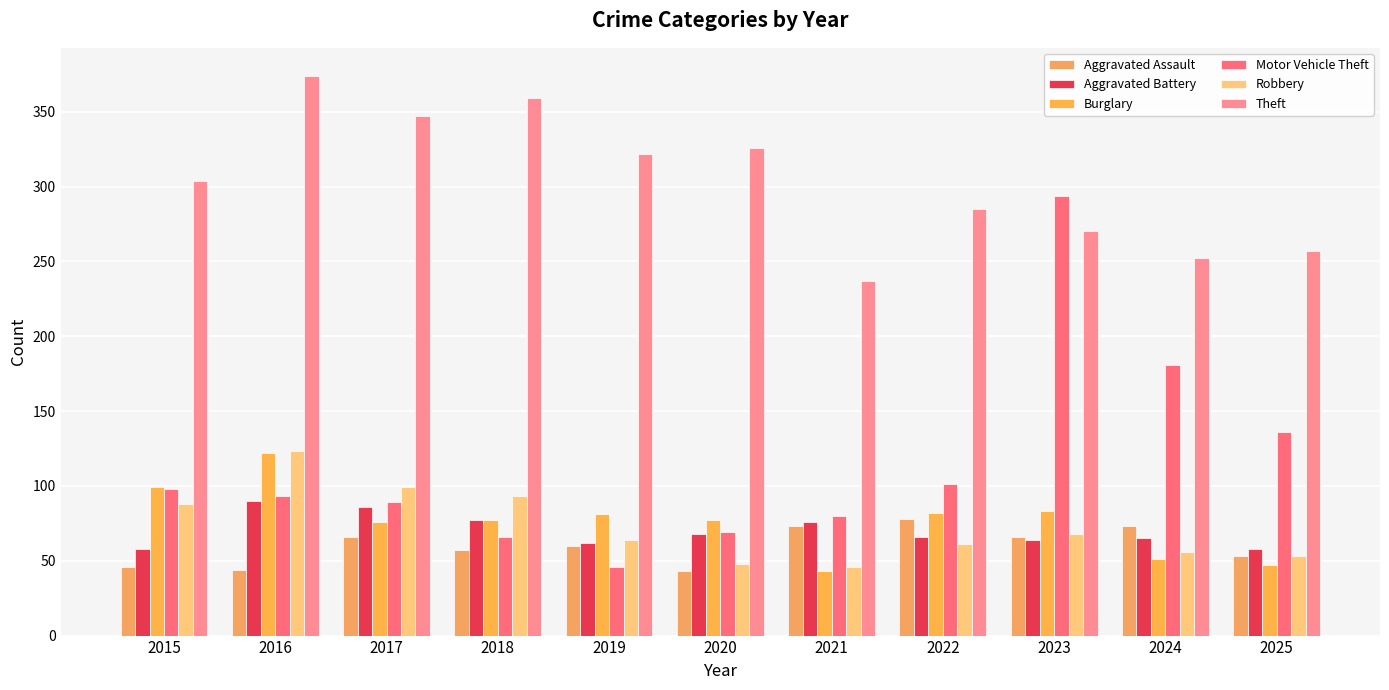

What is the value of the Aggravated Battery bar at the 8th from the left?

66